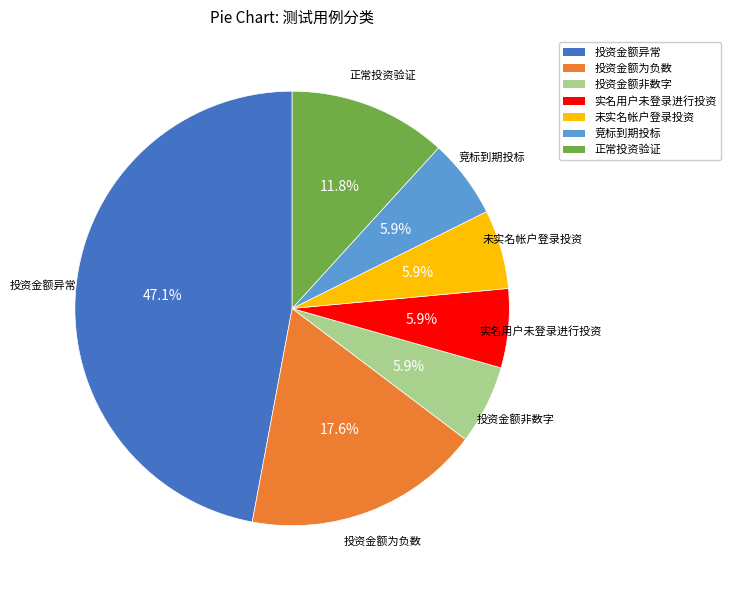

What is the total percentage of 竞标到期投标 and 未实名帐户登录投资?

11.8%